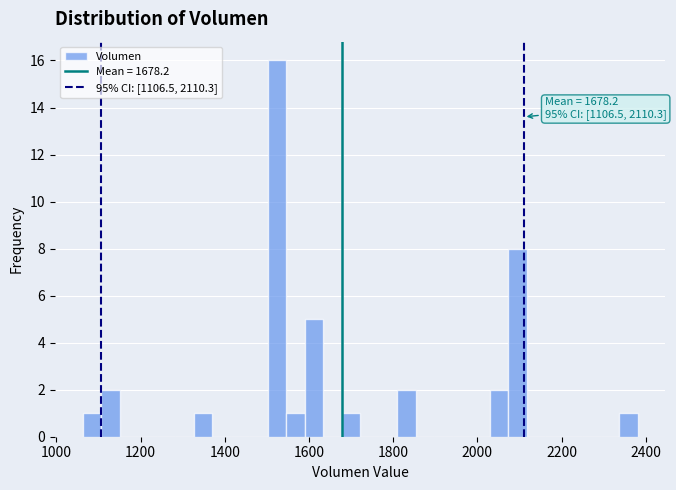

Read against the x-axis, roughly where is the centre of the tallest bar?

1520